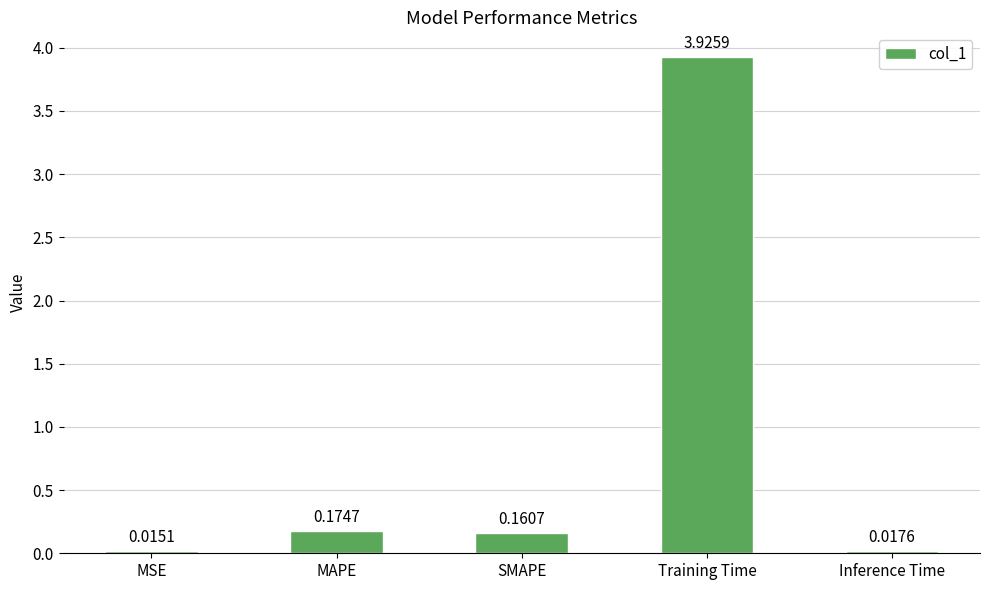

List the labels in order of value, smallest first.

MSE, Inference Time, SMAPE, MAPE, Training Time